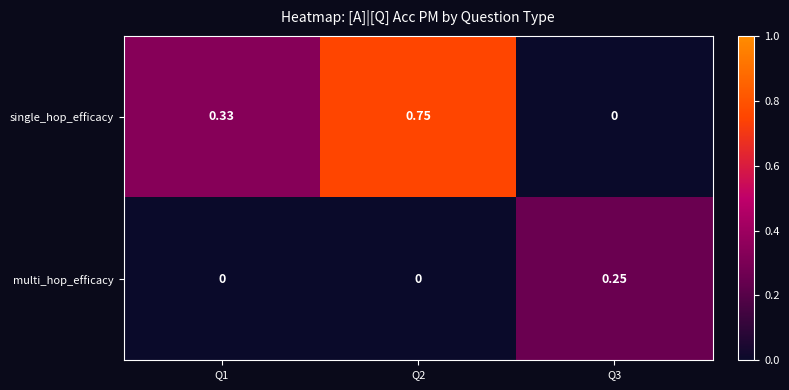

At which category is the sum across all series the highest?

Q2